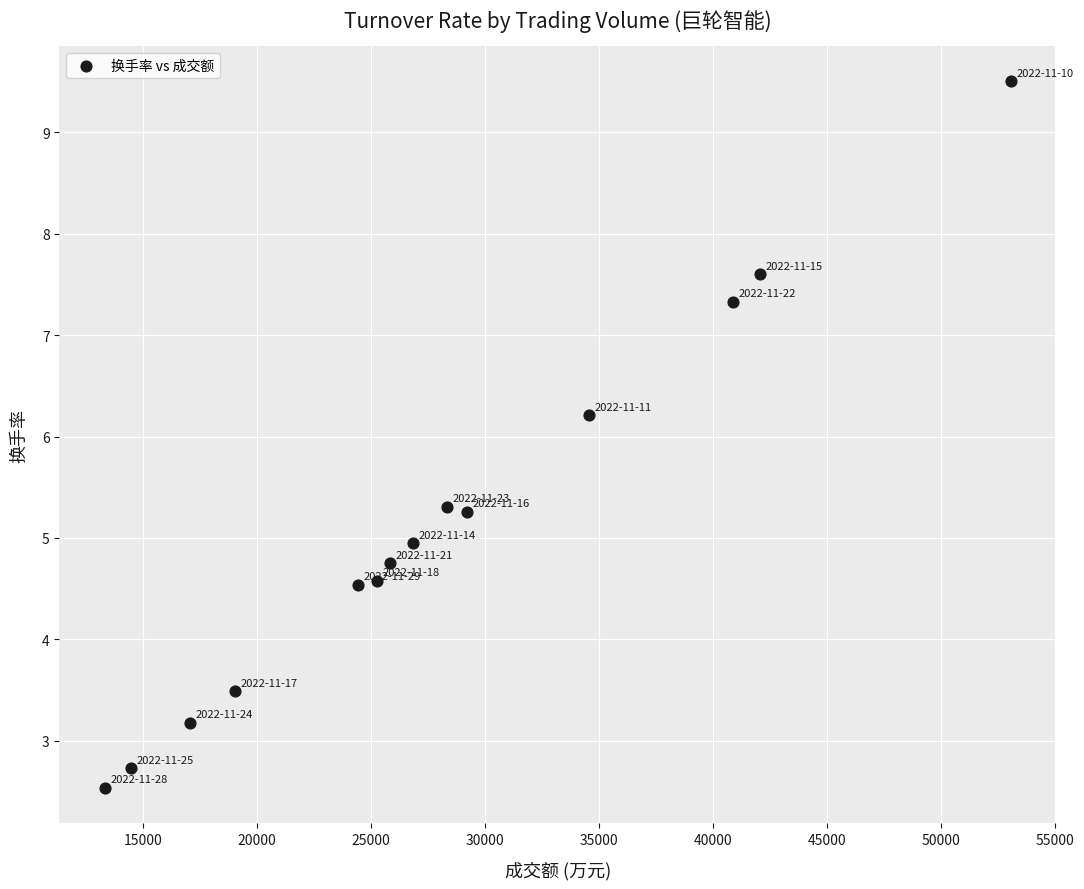

What Y value in the scatter plot is closest to 6?

6.2